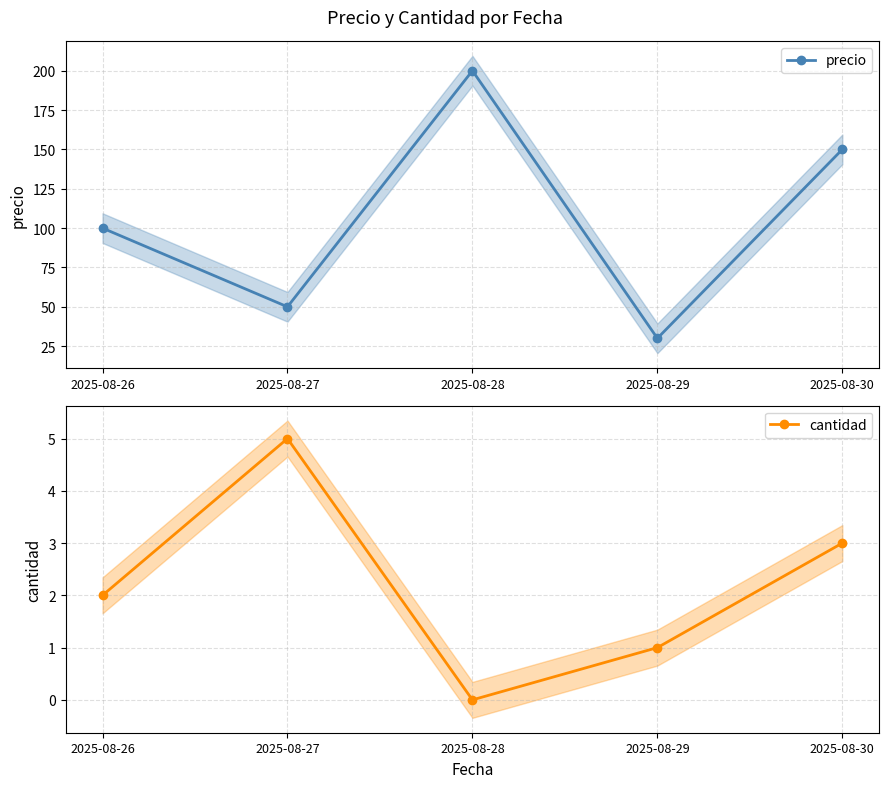

How many values in the precio series are below 100?

2